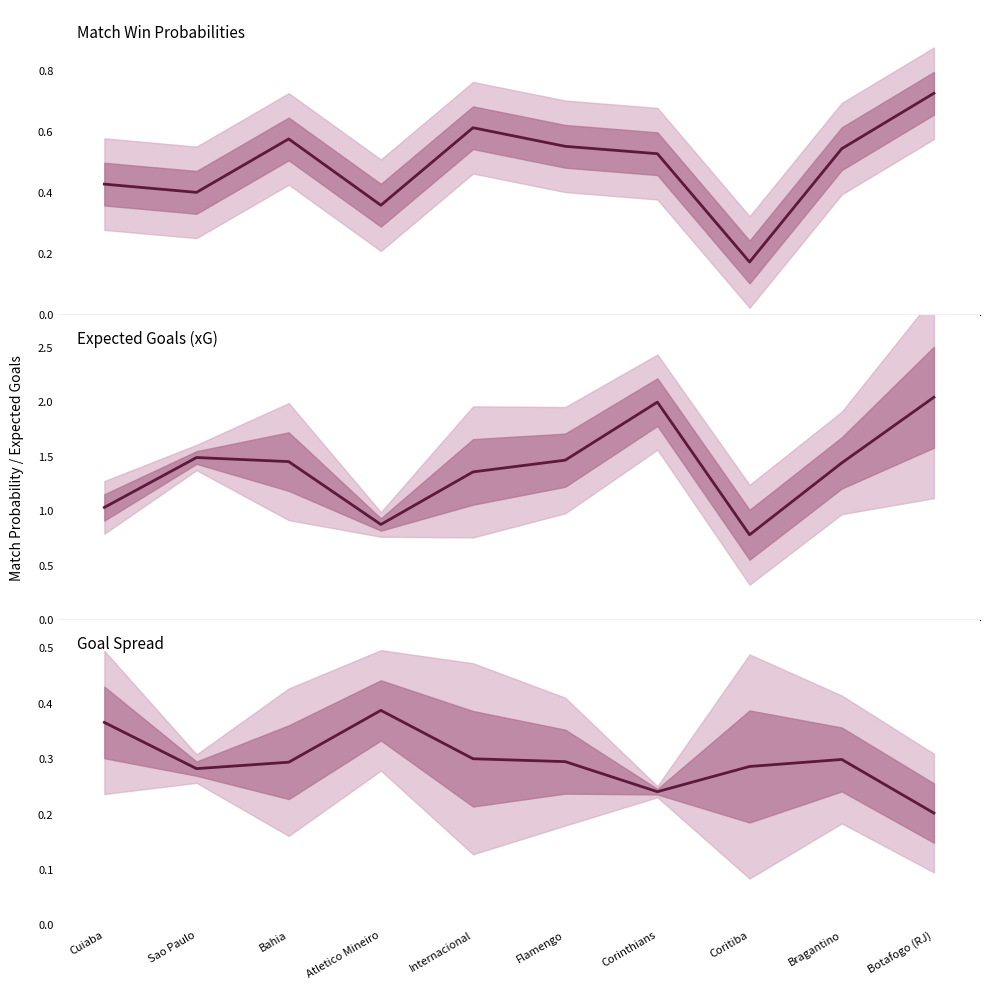

True or false: lambda_x and empate intersect in this chart.

False